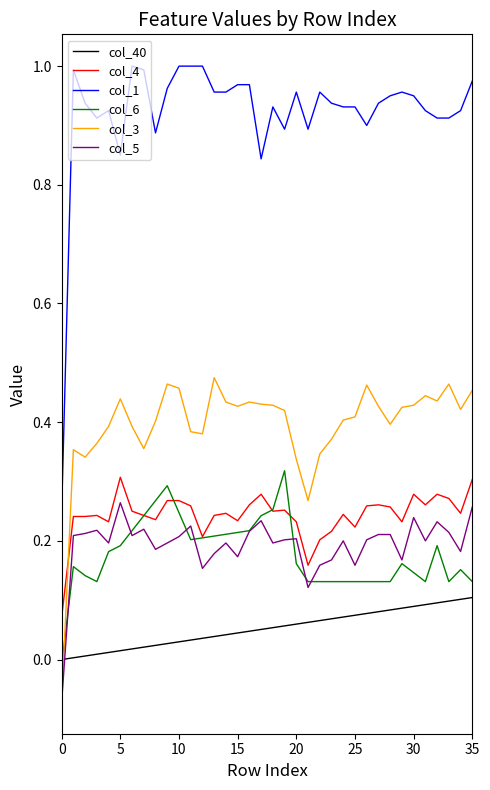

What are all the series names shown in the legend?

col_40, col_4, col_1, col_6, col_3, col_5